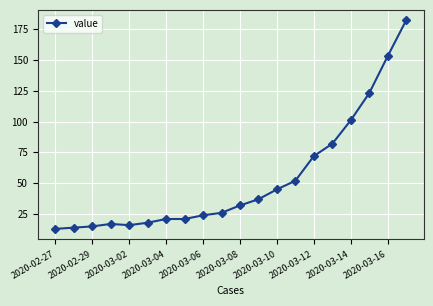

What is the greatest value displayed?

182